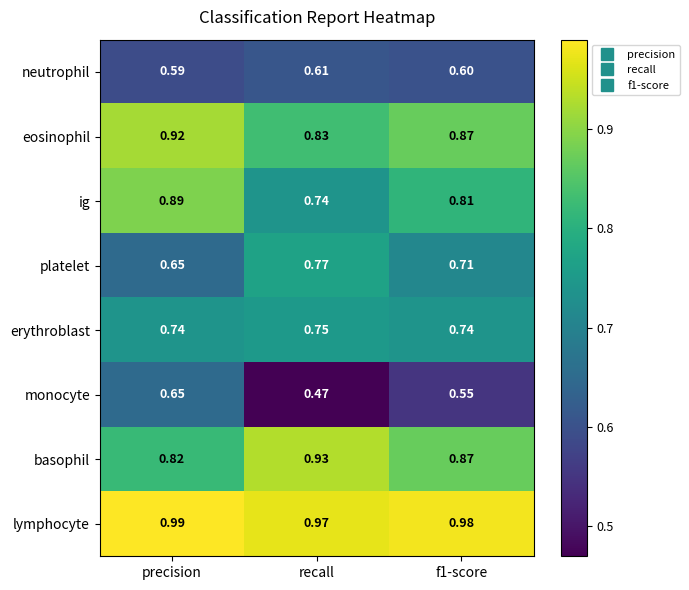

List the series in order of their peak value, highest first.

lymphocyte, basophil, eosinophil, ig, platelet, erythroblast, monocyte, neutrophil